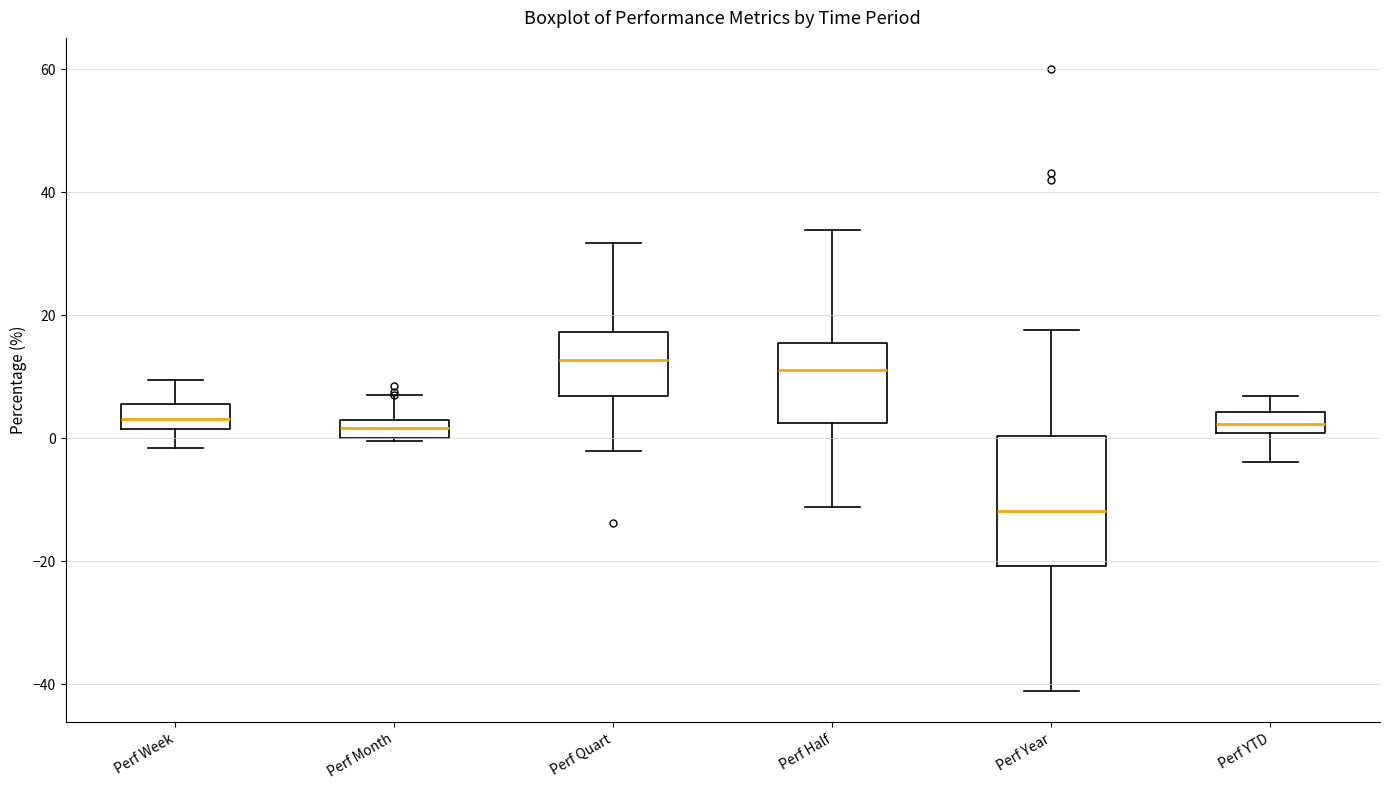

Comparing the boxes themselves (not the whiskers), which one is the tallest?

Perf Year